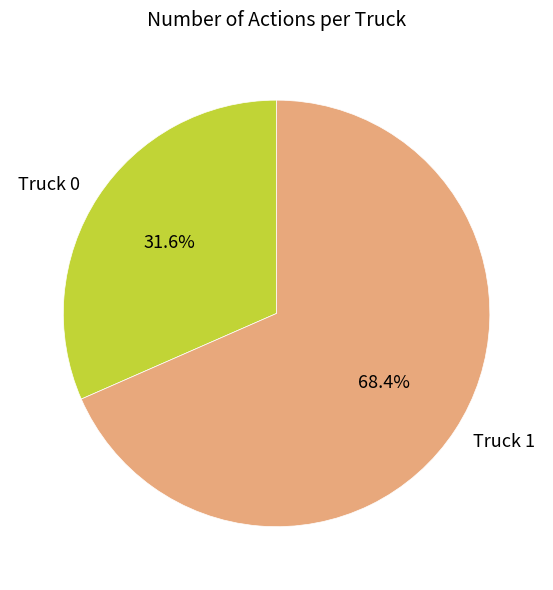

Do Truck 1 and Truck 0 together represent more than half of the pie?

Yes